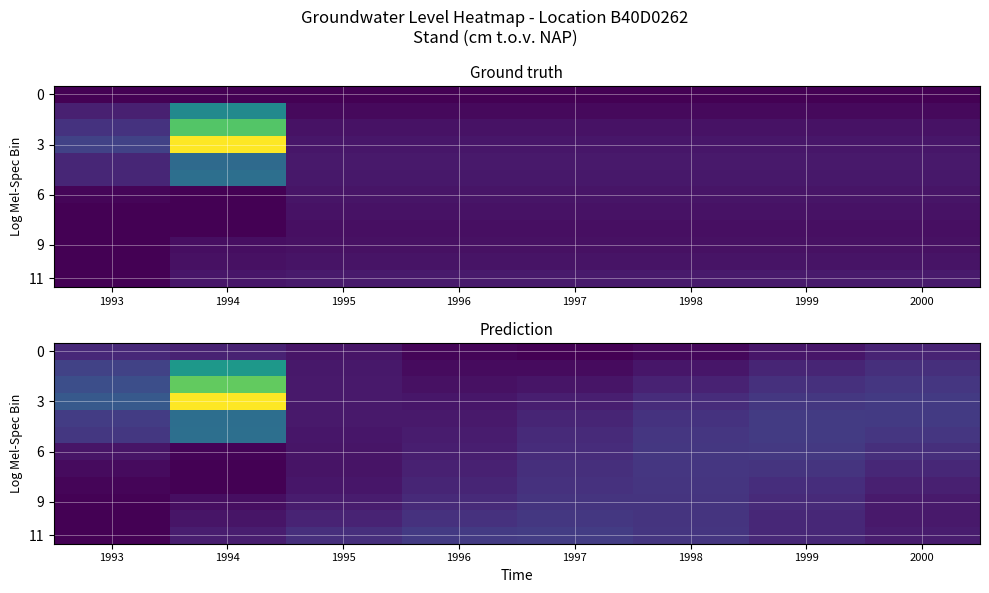

What is the total value across all series at 1994?

12014.3